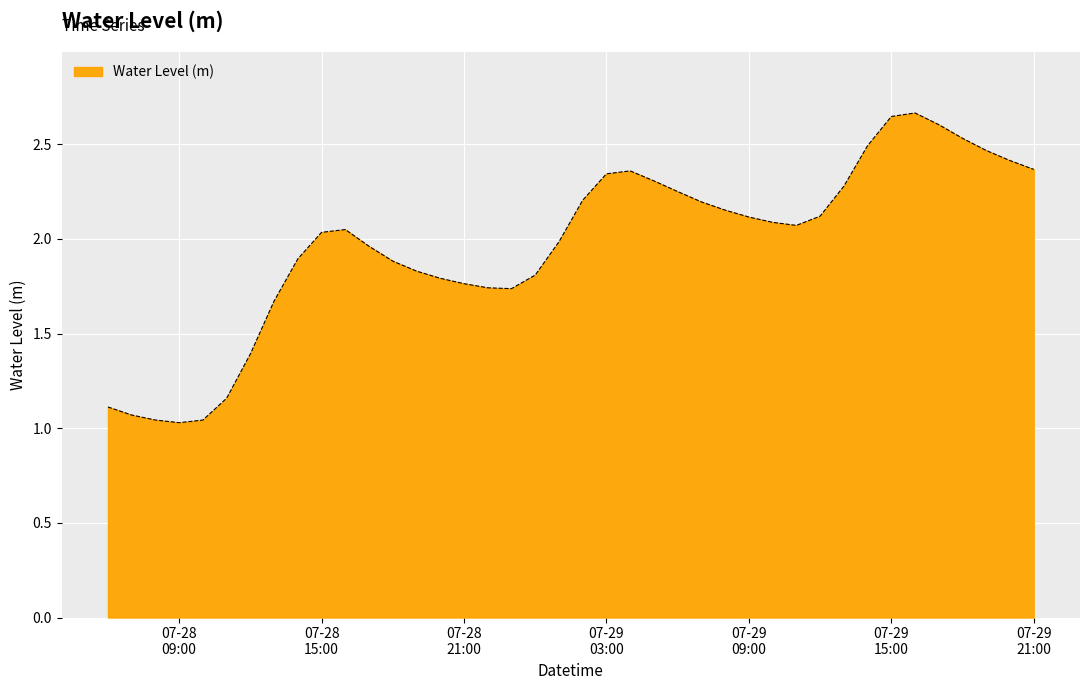

Count the number of data series in this chart.

1